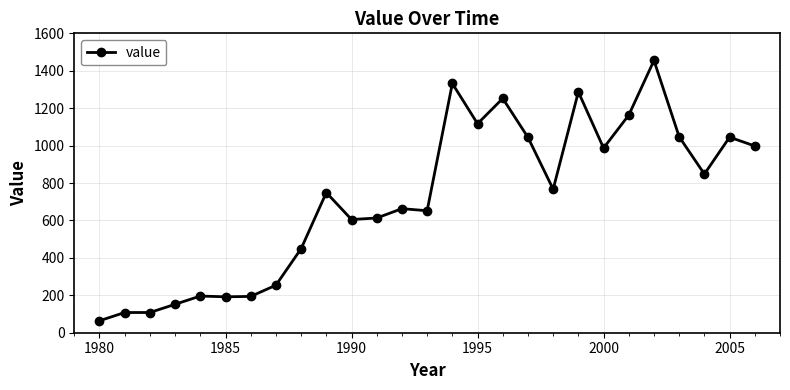

True or false: the data has more than 2 interior local peaks.

True